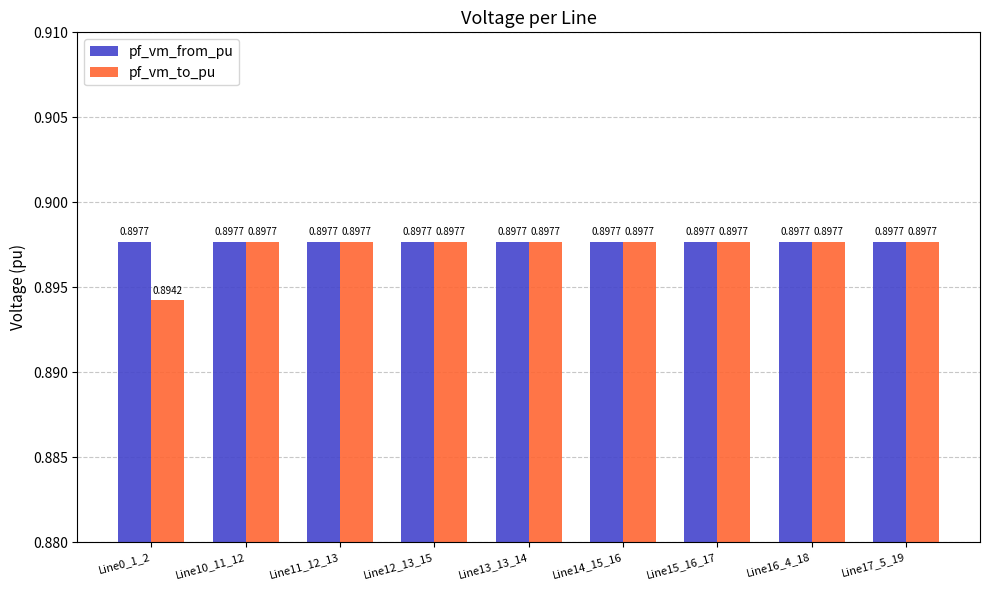

What is the sum of all pf_vm_from_pu values?

8.1